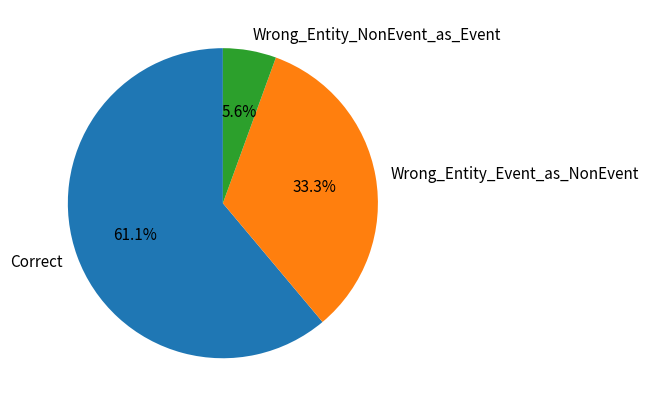

The Wrong_Entity_NonEvent_as_Event slice represents 6% of the pie. True or false?

True